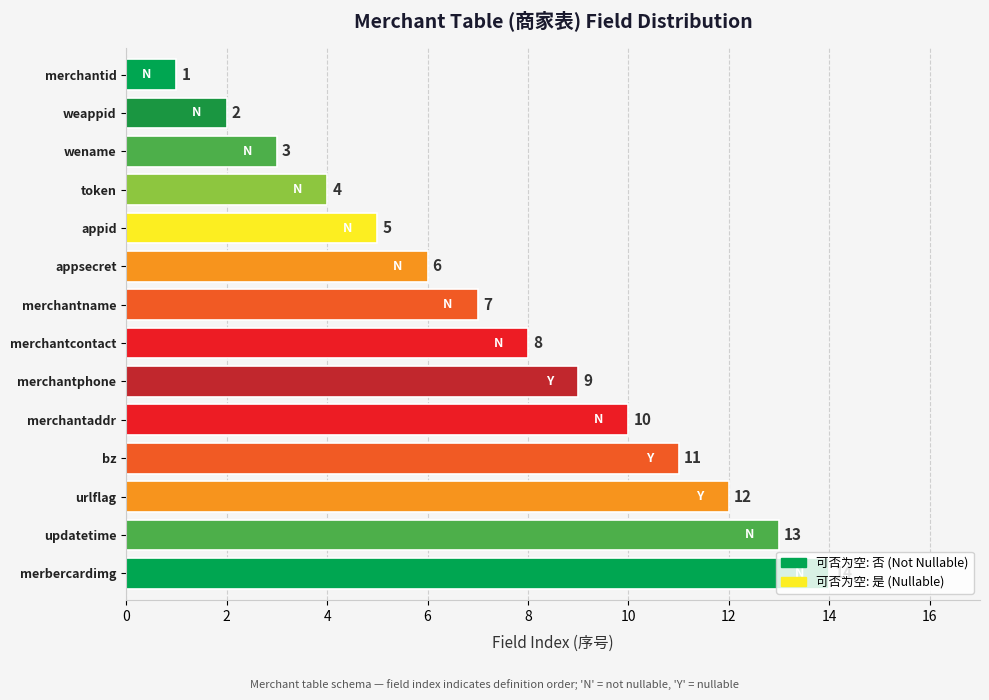

Where is the data nearest to the value 7?

merchantname